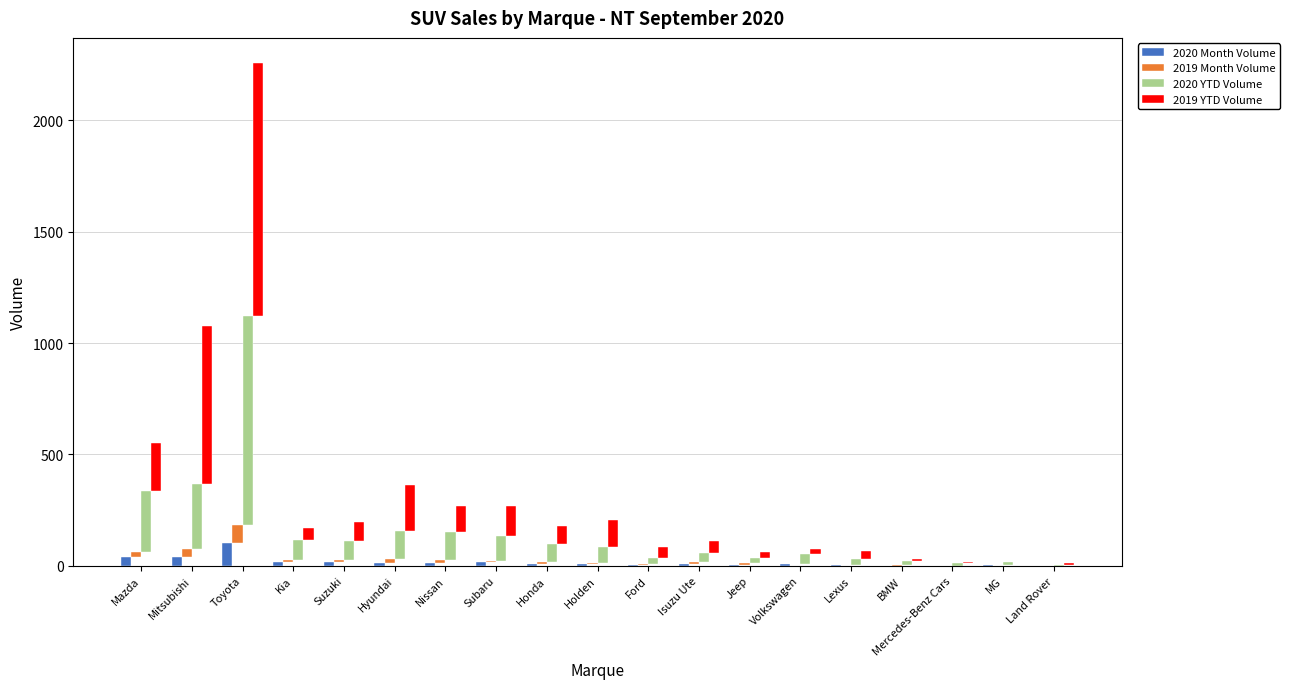

What is the total value across all series at Nissan?

270